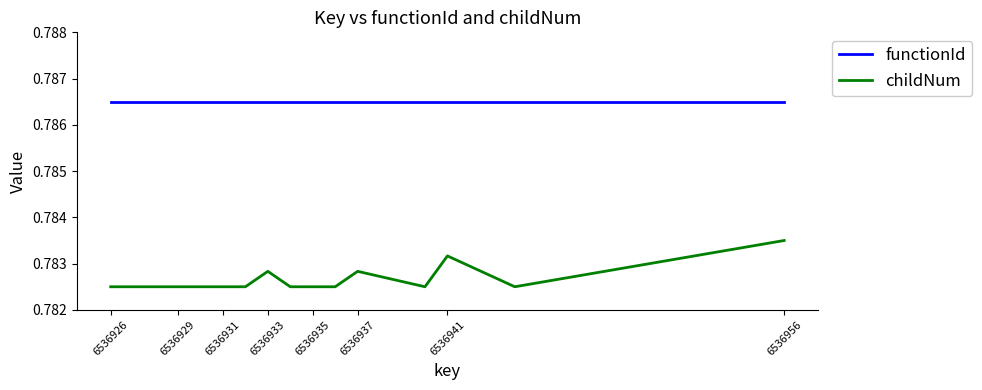

Rank the series by their maximum value, from highest to lowest.

functionId, childNum